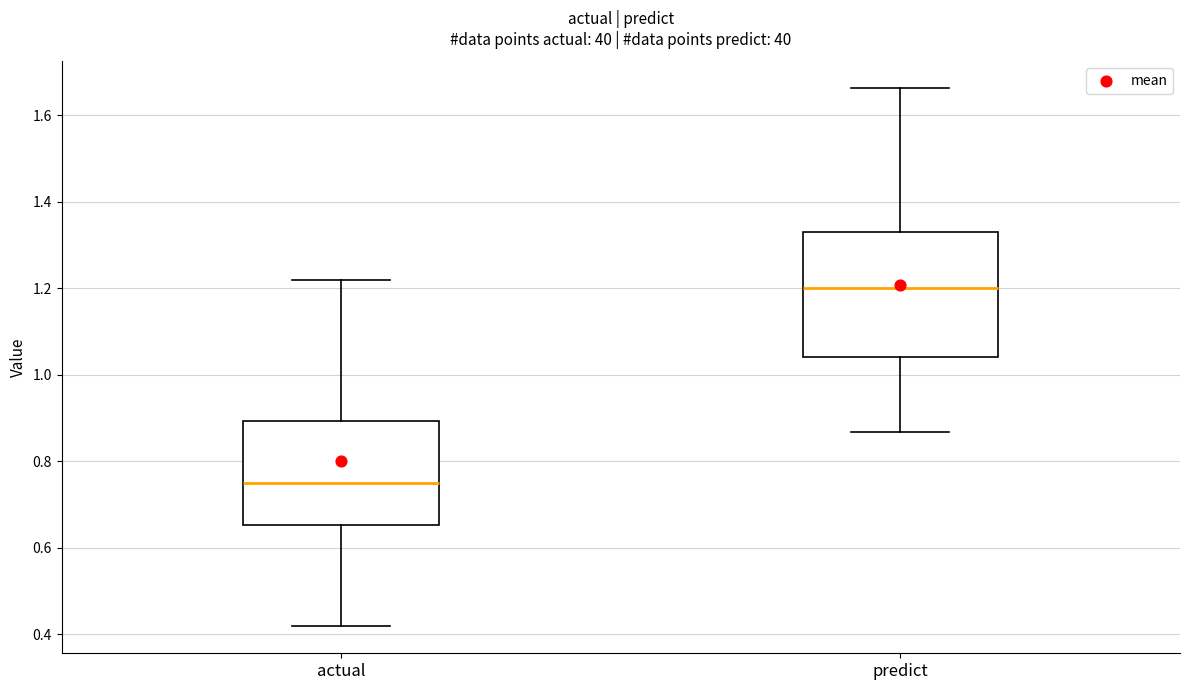

Reading left to right, transcribe this box plot: for each box, give where its median line is, the range the box spans, and where its two whiskers end, as read against the y-axis. The values are not printed on the chart, so give them approximately, as read against the axis.

actual: median 0.74, box 0.66 to 0.90, whiskers 0.42 to 1.22
predict: median 1.20, box 1.04 to 1.34, whiskers 0.86 to 1.66